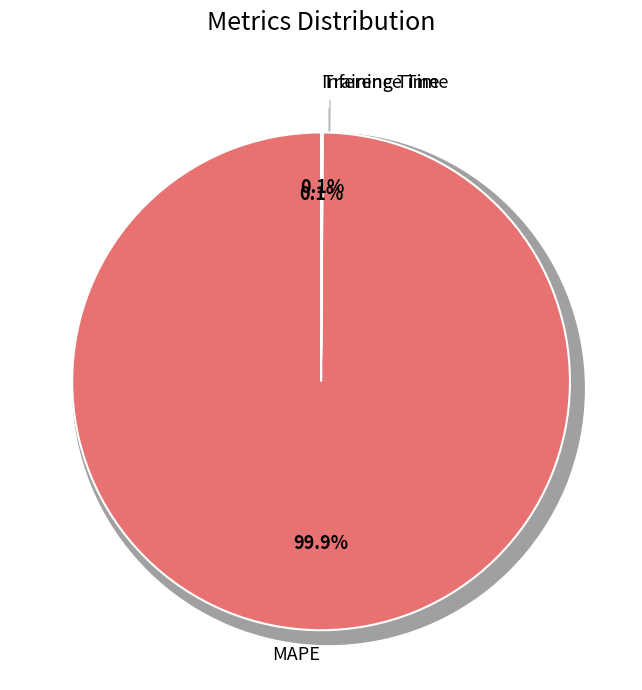

How many segments does this pie chart have?

3